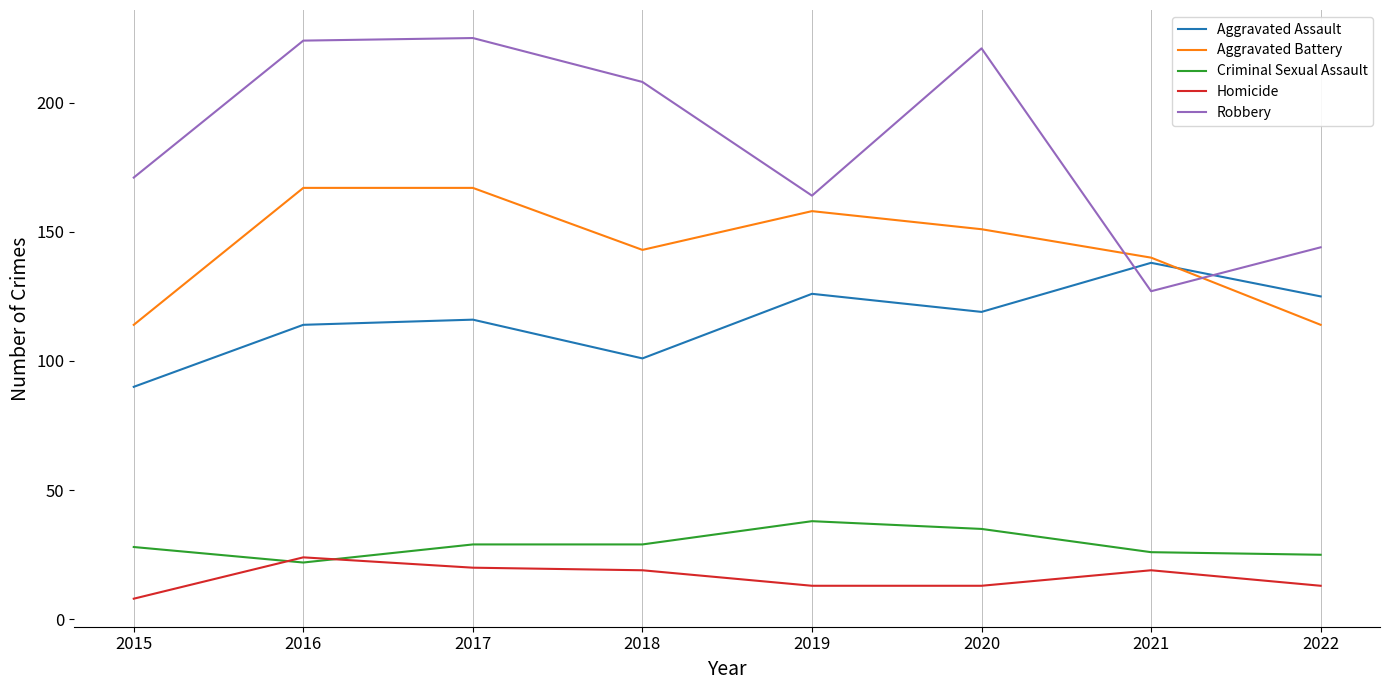

What is the maximum value shown in the chart?

225